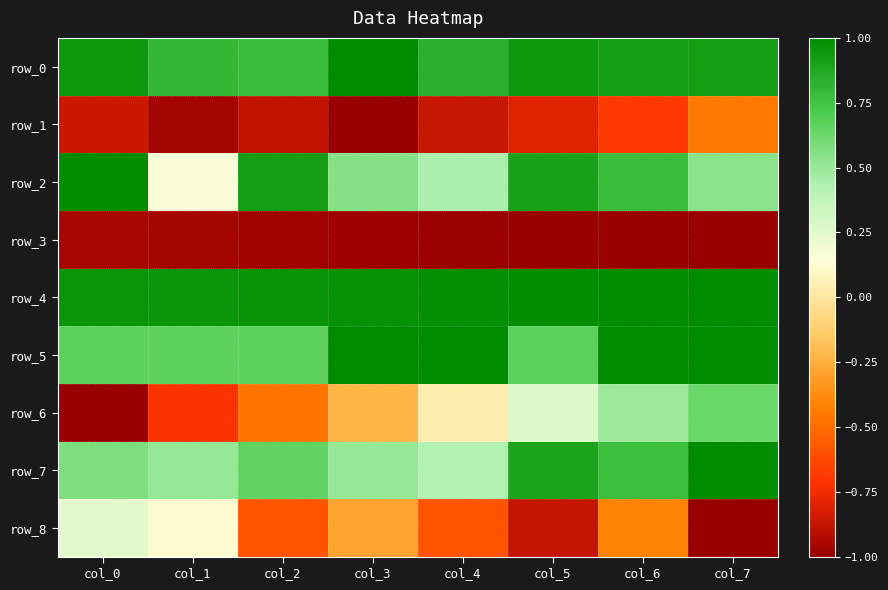

Rank the series by their maximum value, from lowest to highest.

row_3, row_1, row_8, row_6, row_0, row_2, row_4, row_5, row_7